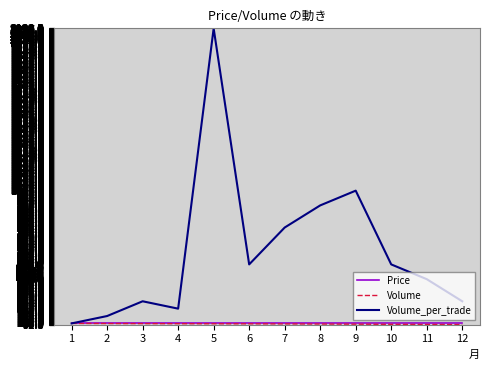

What is the total value across all series at 2?

349.1